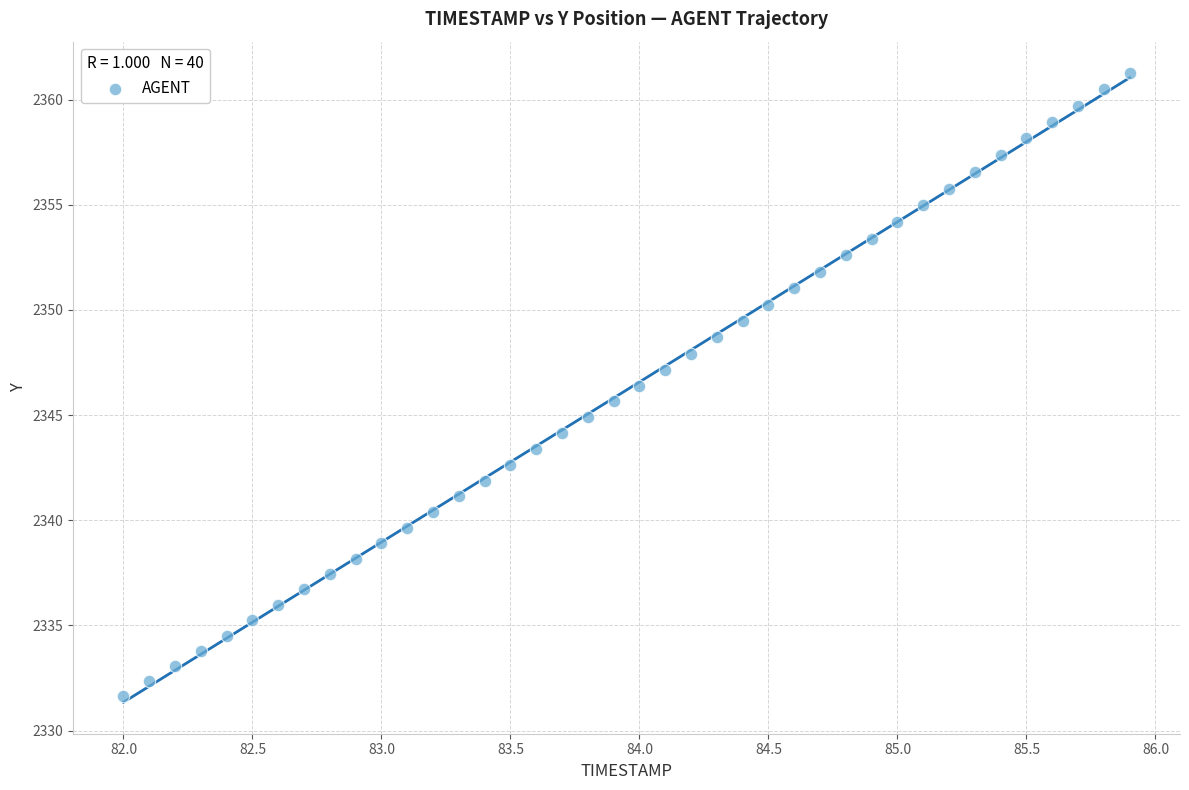

What is the range of X values (max minus min)?

3.9